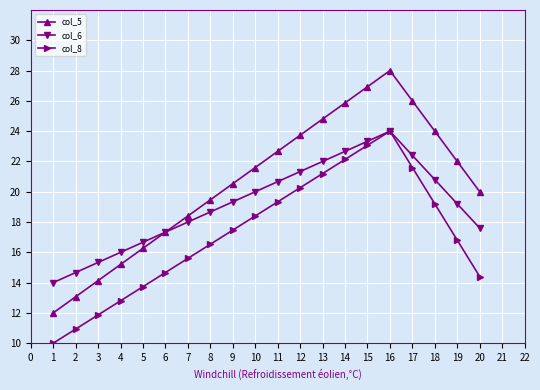

How many values in the col_5 series exceed 21?

10